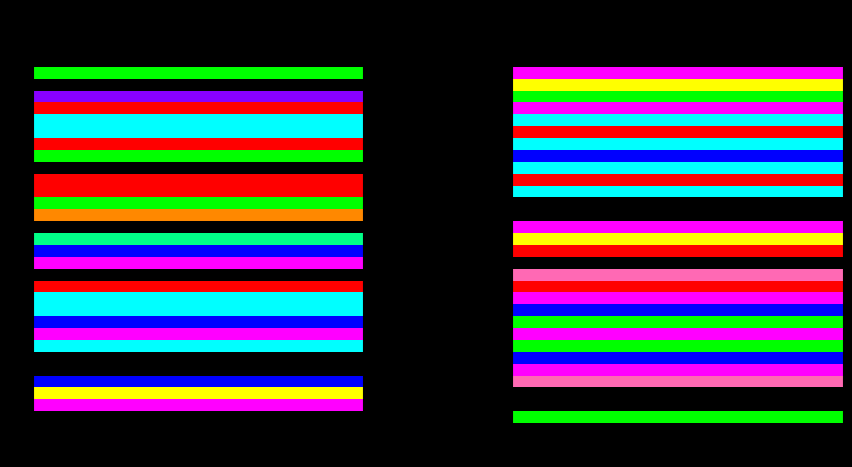

Is the value of i20 at k2 greater than the value of i17 at k2?

Yes